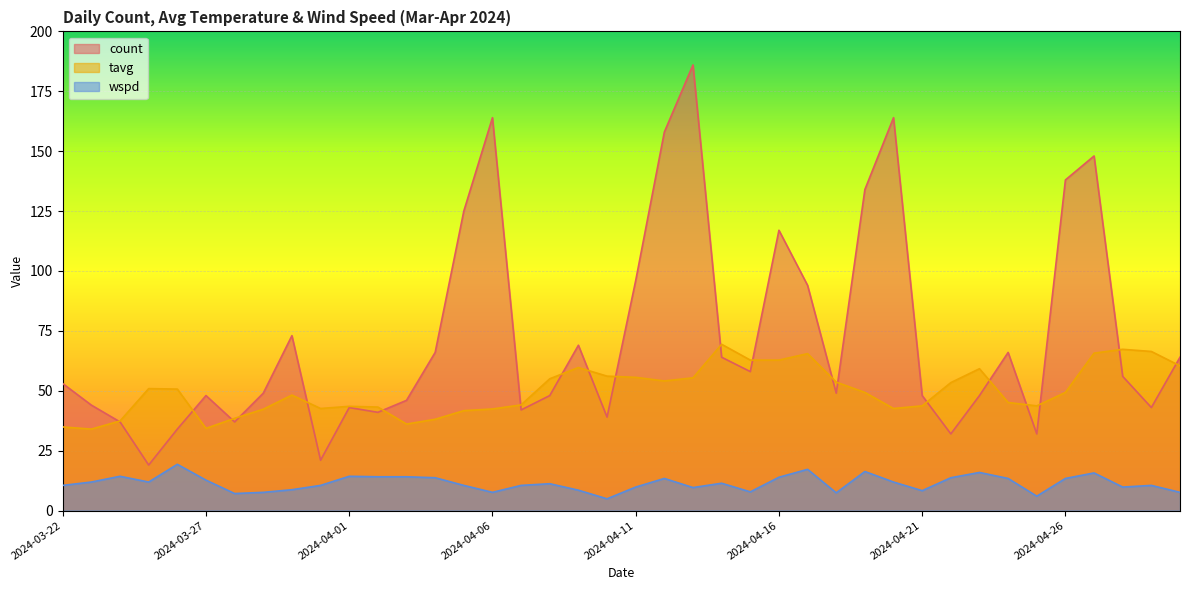

What is the average value of the count series?

72.3